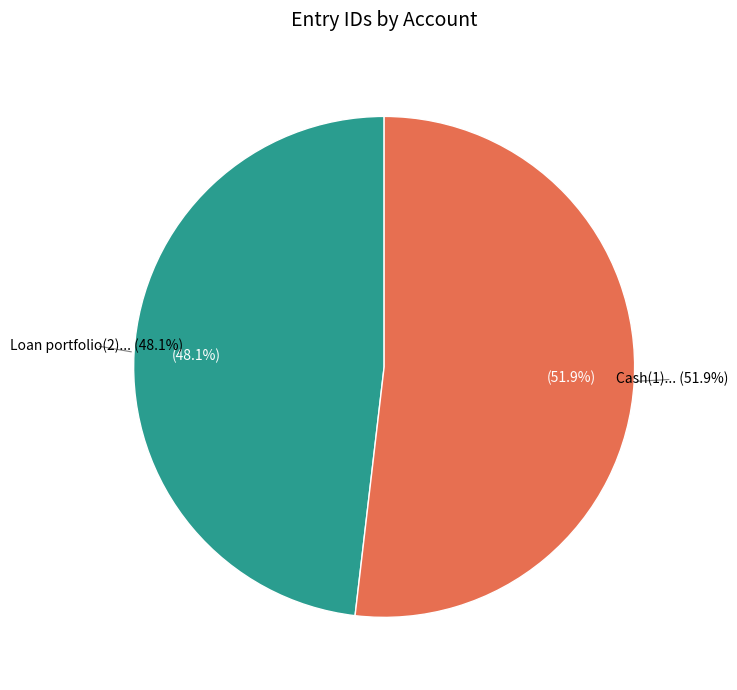

The Cash(1) slice represents 52% of the pie. True or false?

True